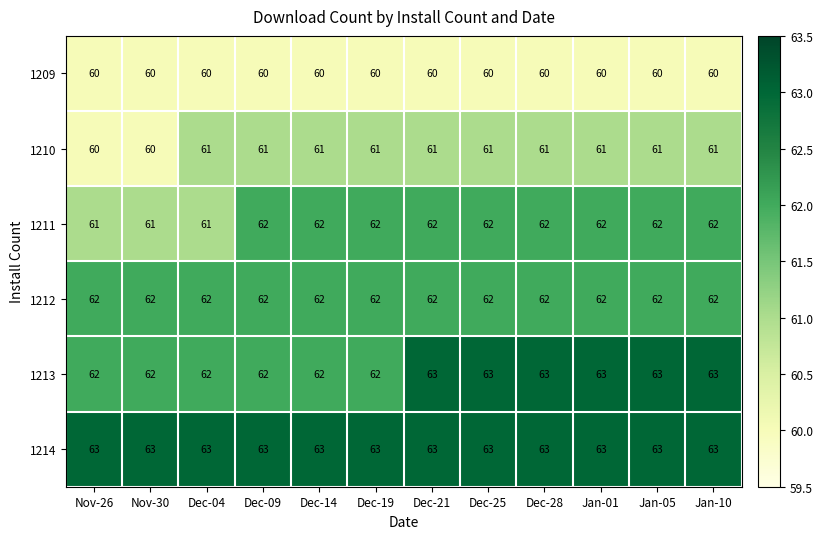

What is the greatest value displayed?

63